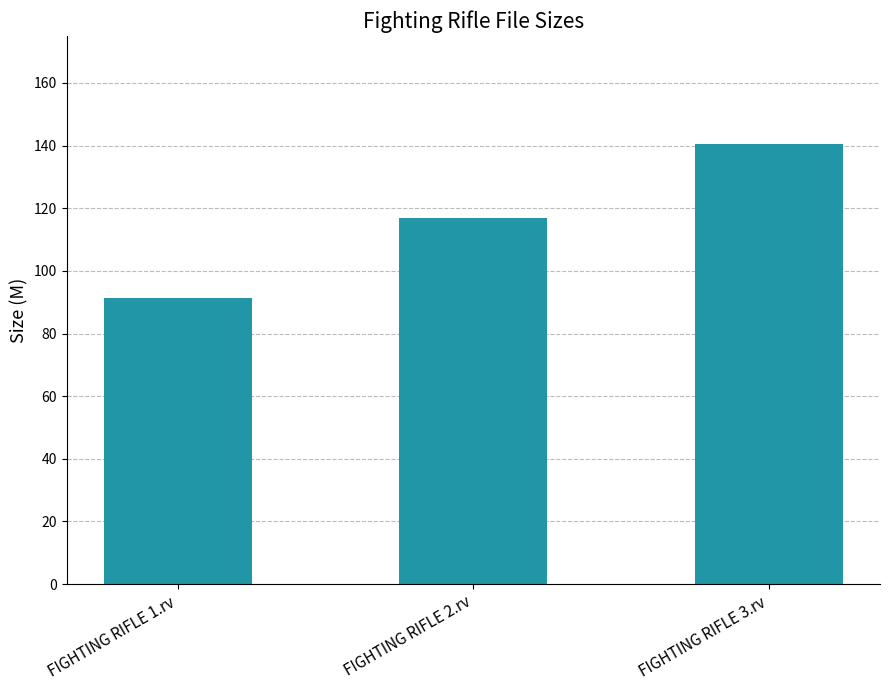

What is the change in value from FIGHTING RIFLE 2.rv to FIGHTING RIFLE 3.rv?

+23.8